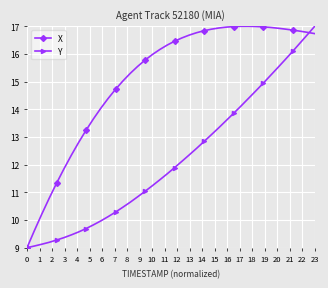

Rank the series by their average value, from lowest to highest.

Y, X